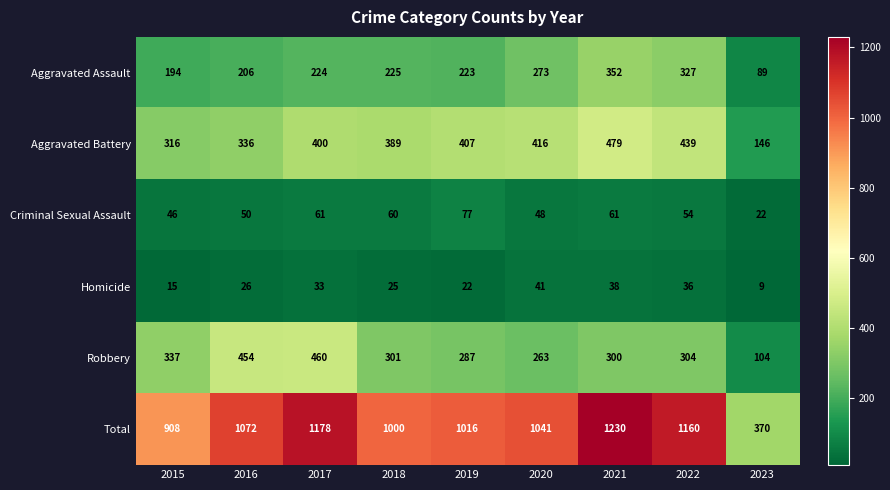

At which category is the sum across all series the highest?

2021